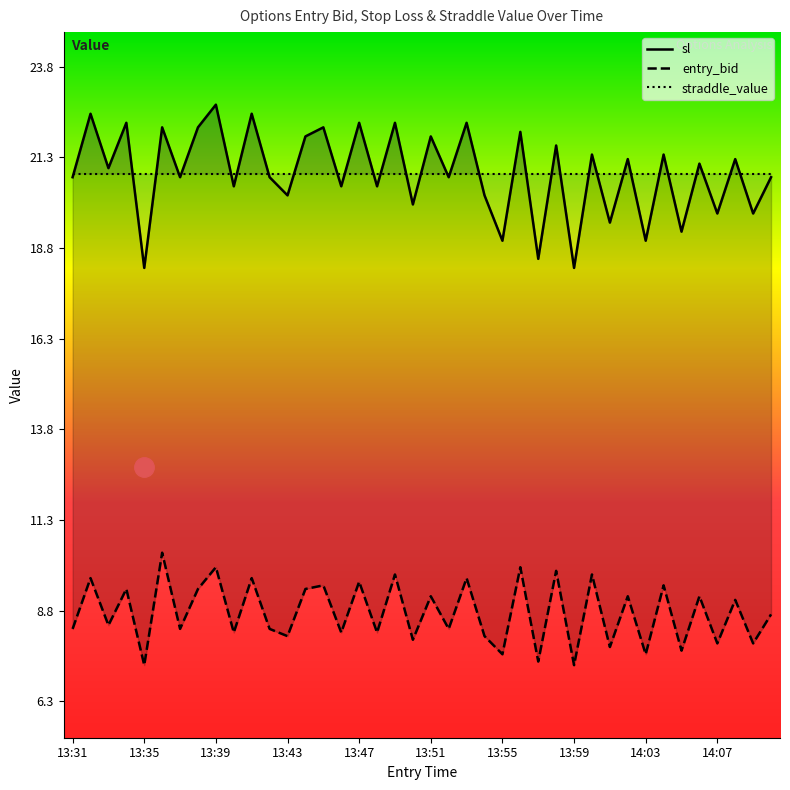

At how many categories does at least one series exceed 17?

40